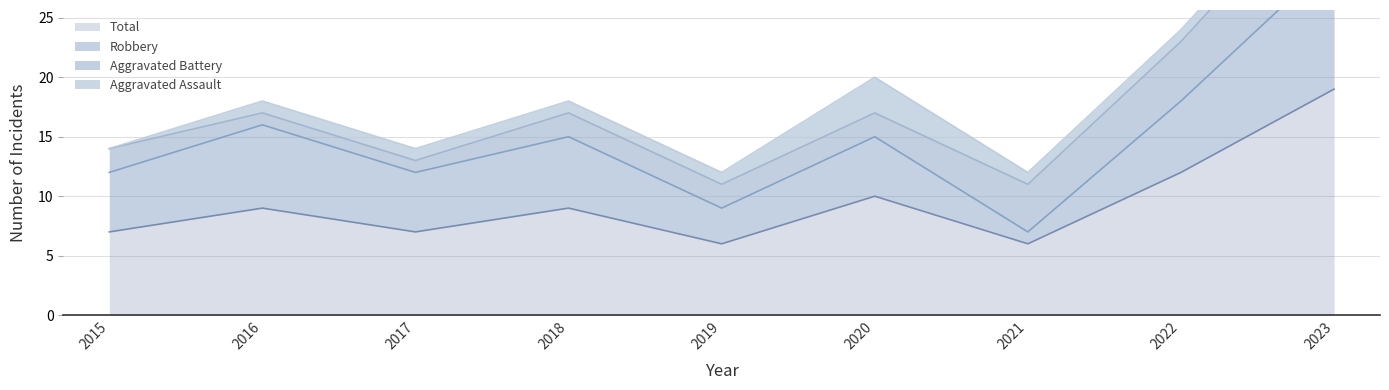

True or false: Aggravated Assault and Robbery cross at least once.

False